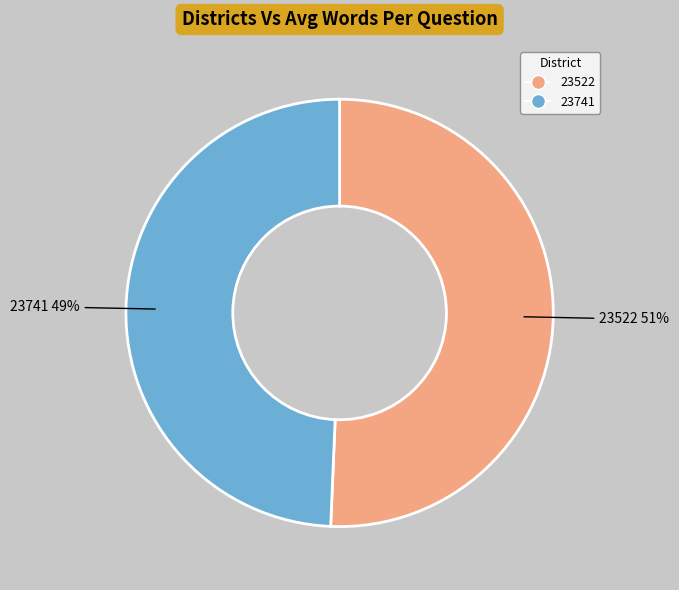

Which slice is the smallest?

23741